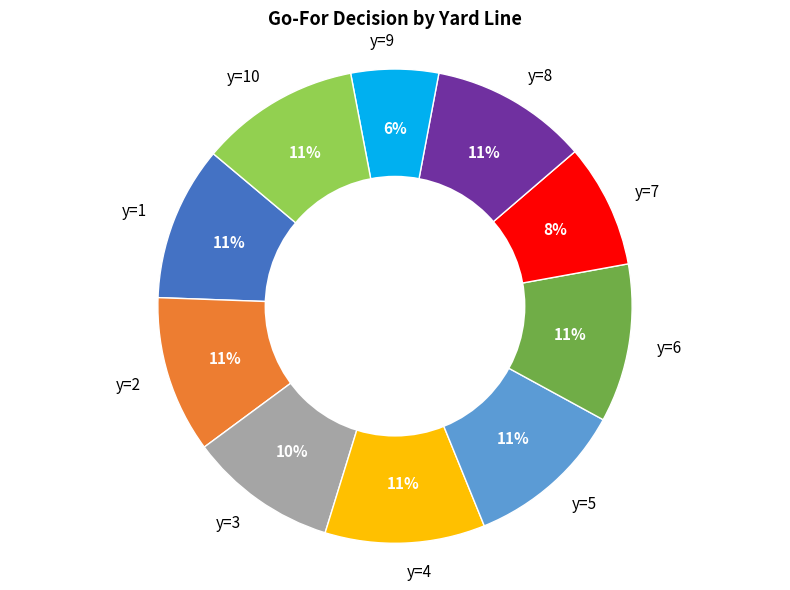

To the nearest percent, what is the difference between the y=9 and y=3 slice percentages?

4%